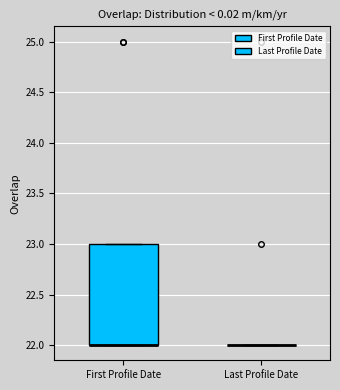

Reading left to right, transcribe this box plot: for each box, give where its median line is, the range the box spans, and where its two whiskers end, as read against the y-axis. The values are not printed on the chart, so give them approximately, as read against the axis.

First Profile Date: median 22 (drawn on the box's lower edge), box 22 to 23, whiskers 22 to 23
Last Profile Date: box collapsed to a line at 22, whiskers 22 to 22